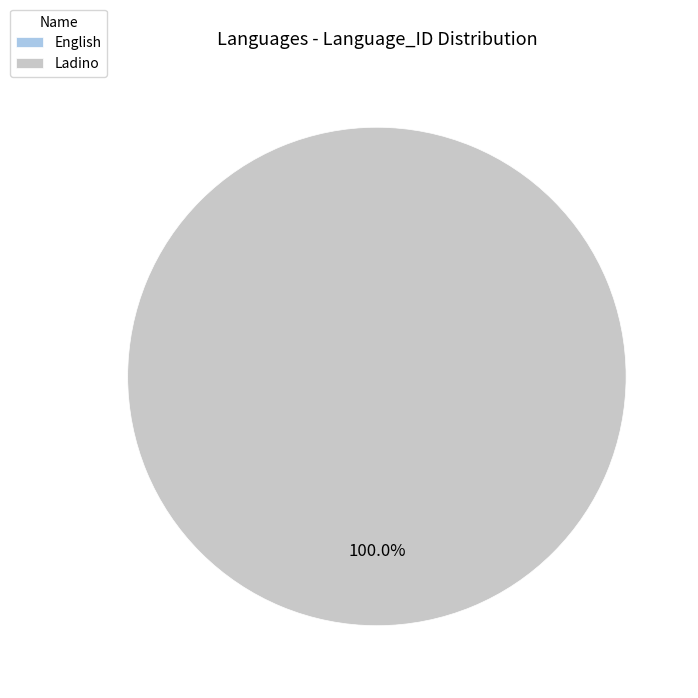

To the nearest percent, what is the average slice percentage?

50%